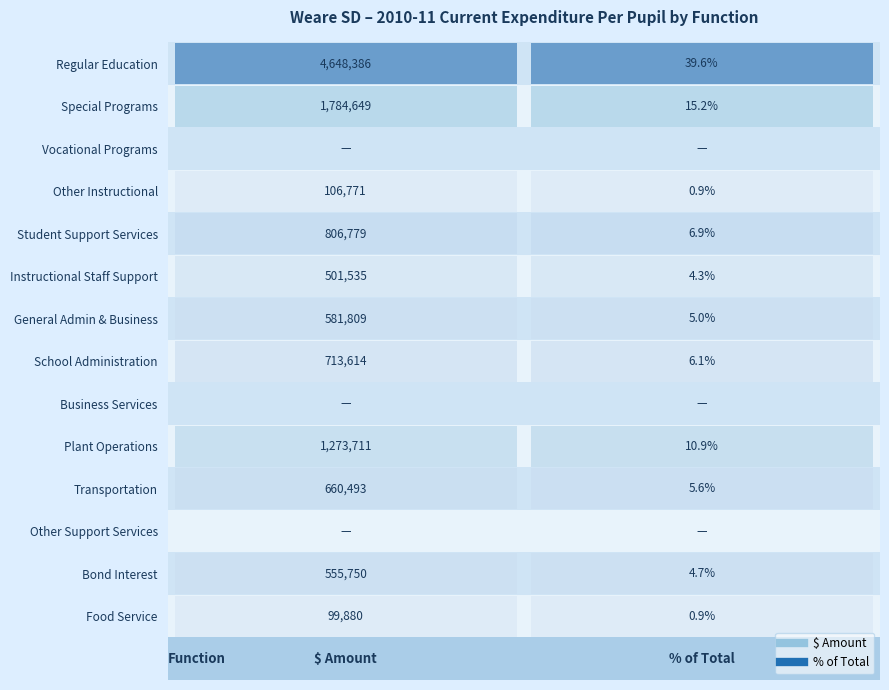

What is the sum of all Other Instructional values?

106771.9